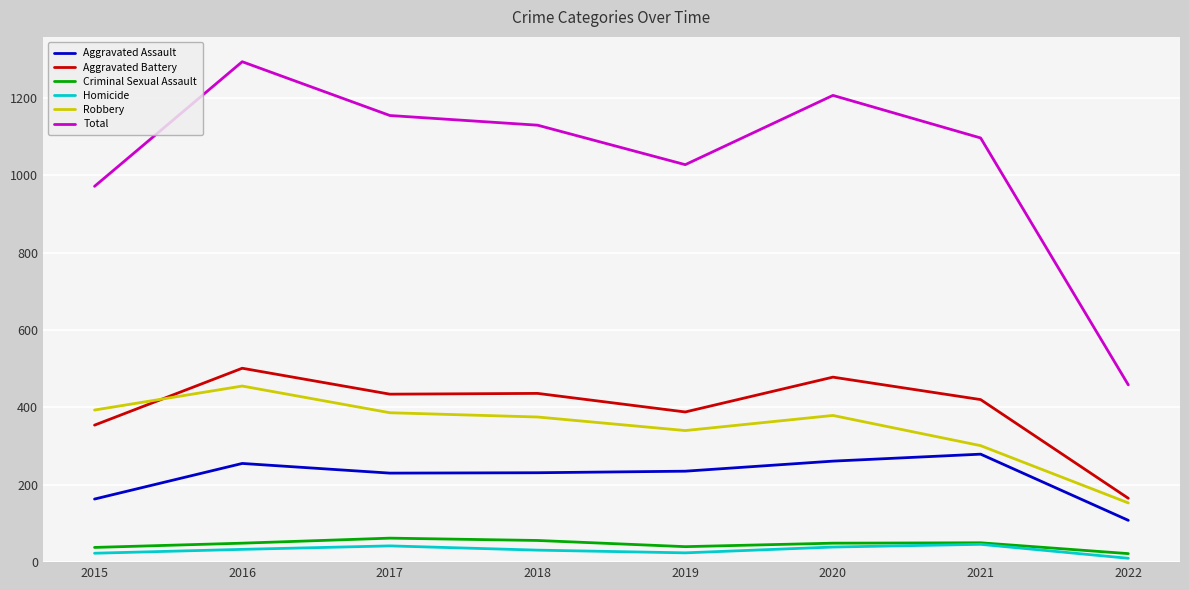

True or false: Aggravated Assault and Aggravated Battery intersect in this chart.

False